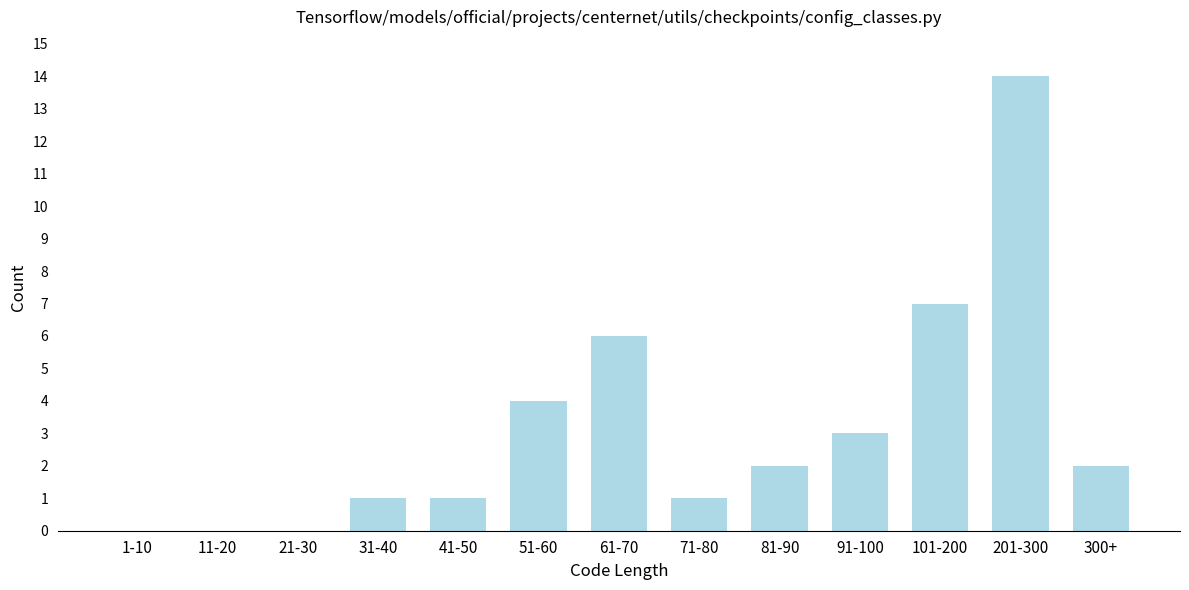

Reading right to left, extract all data points from this chart.

300+=2	201-300=14	101-200=7	91-100=3	81-90=2	71-80=1	61-70=6	51-60=4	41-50=1	31-40=1	21-30=0	11-20=0	1-10=0